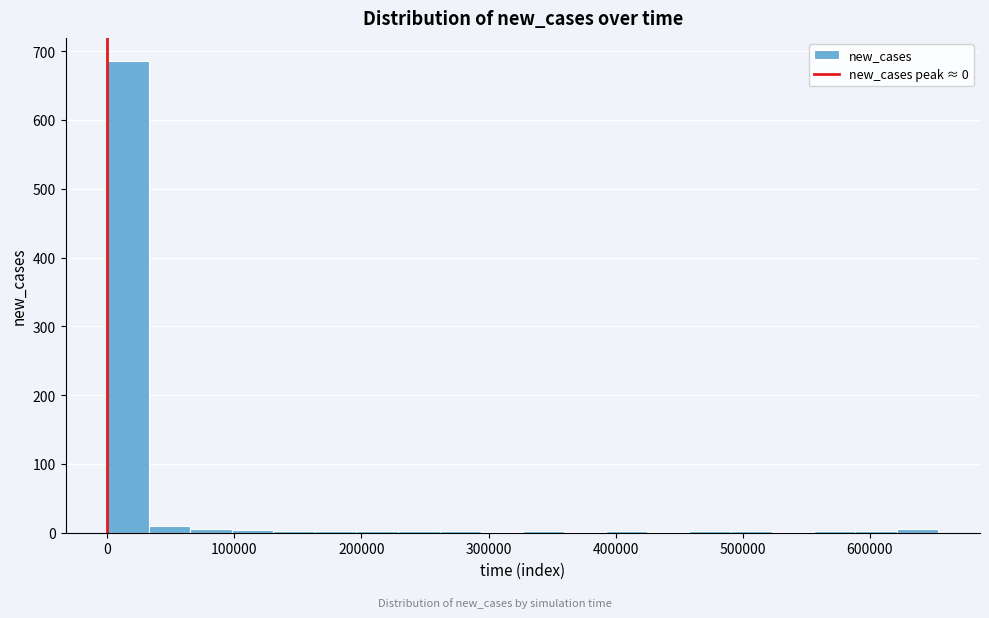

Around what value on the x-axis is the tallest bar? Give the approximate position of its centre, as read against the axis.

20000